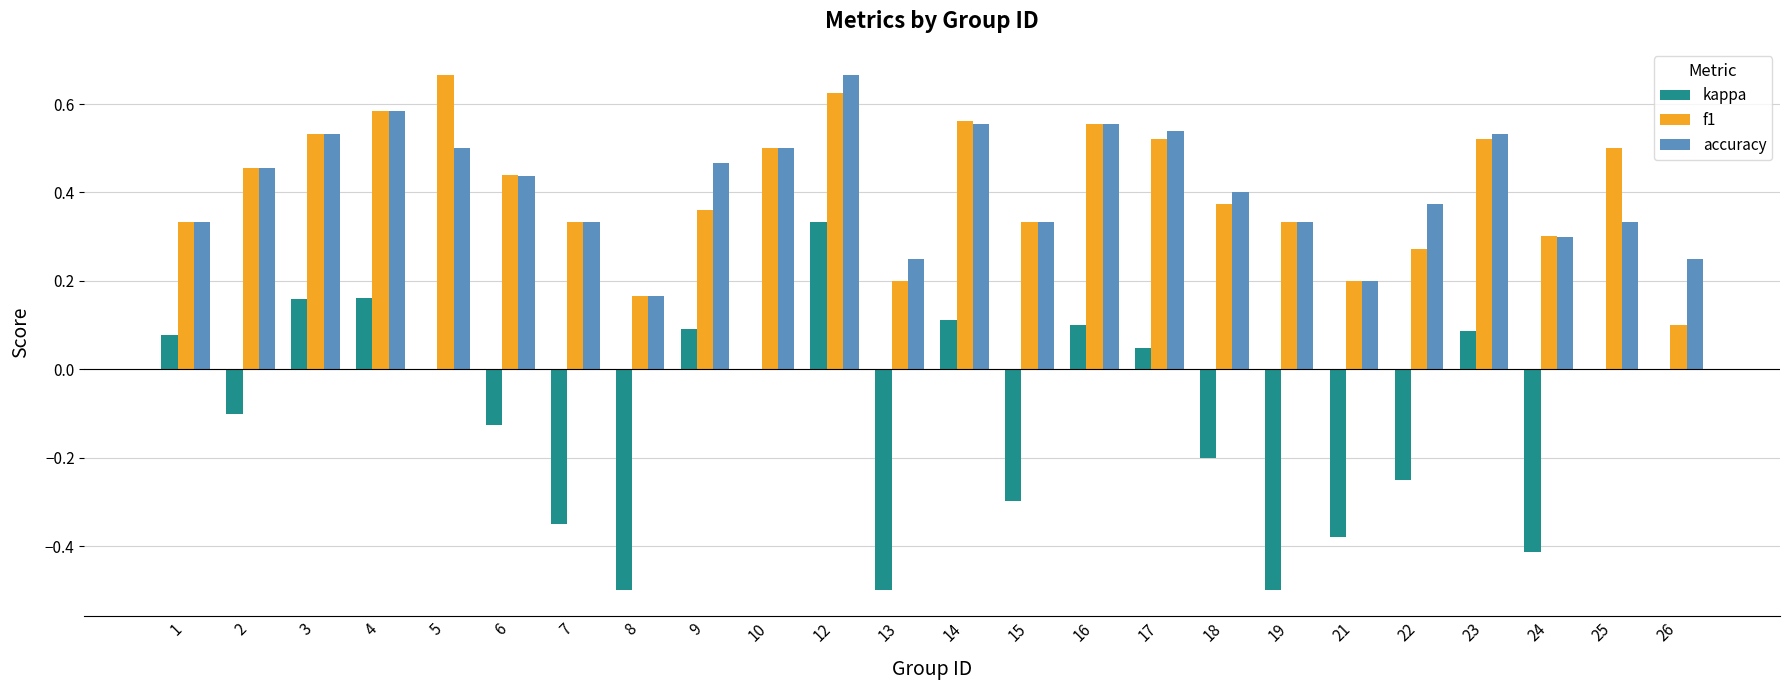

The value of accuracy at 24 is 0.2. True or false?

False